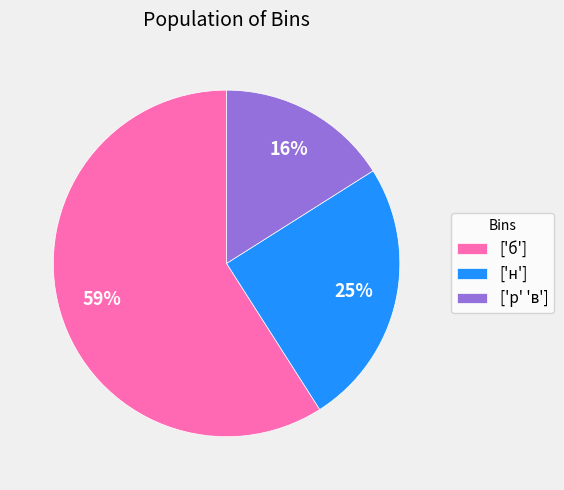

How many segments does this pie chart have?

3